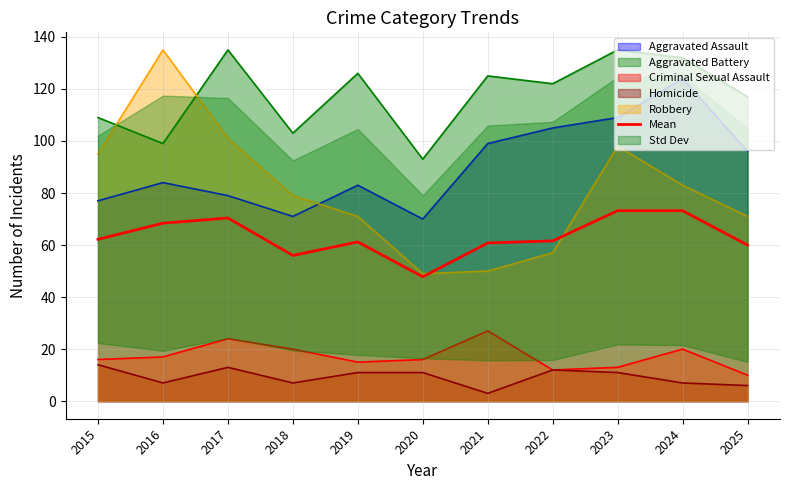

What value does the data have at 2024?

73.2